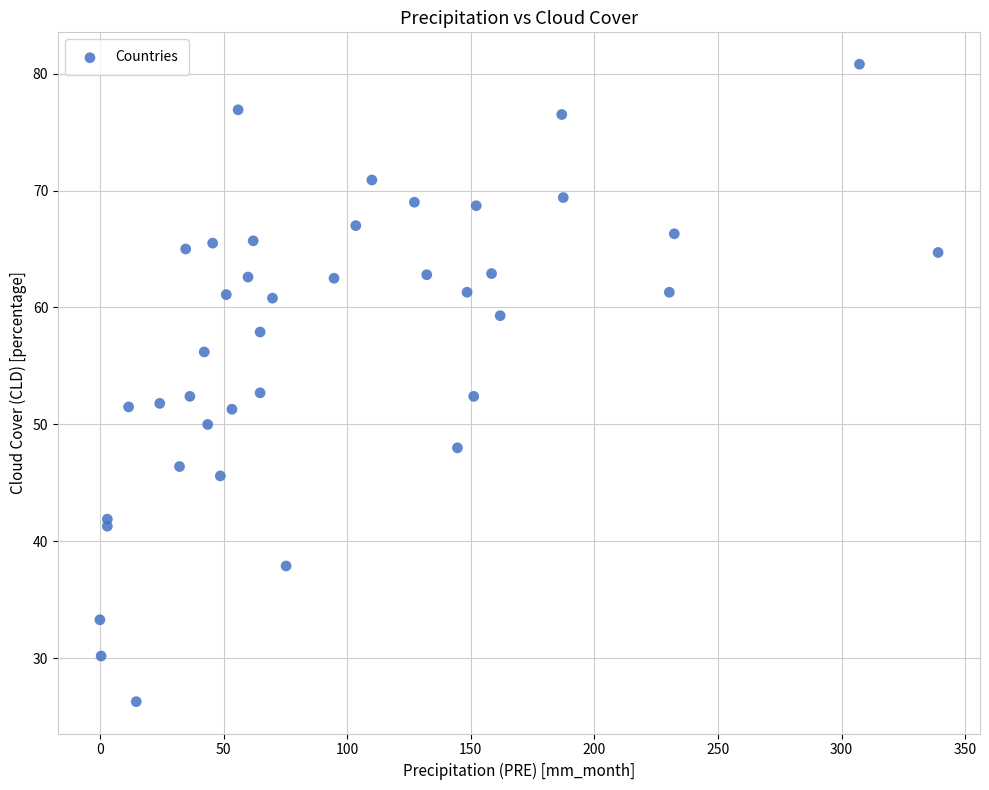

What is the range of Y values (max minus min)?

54.5